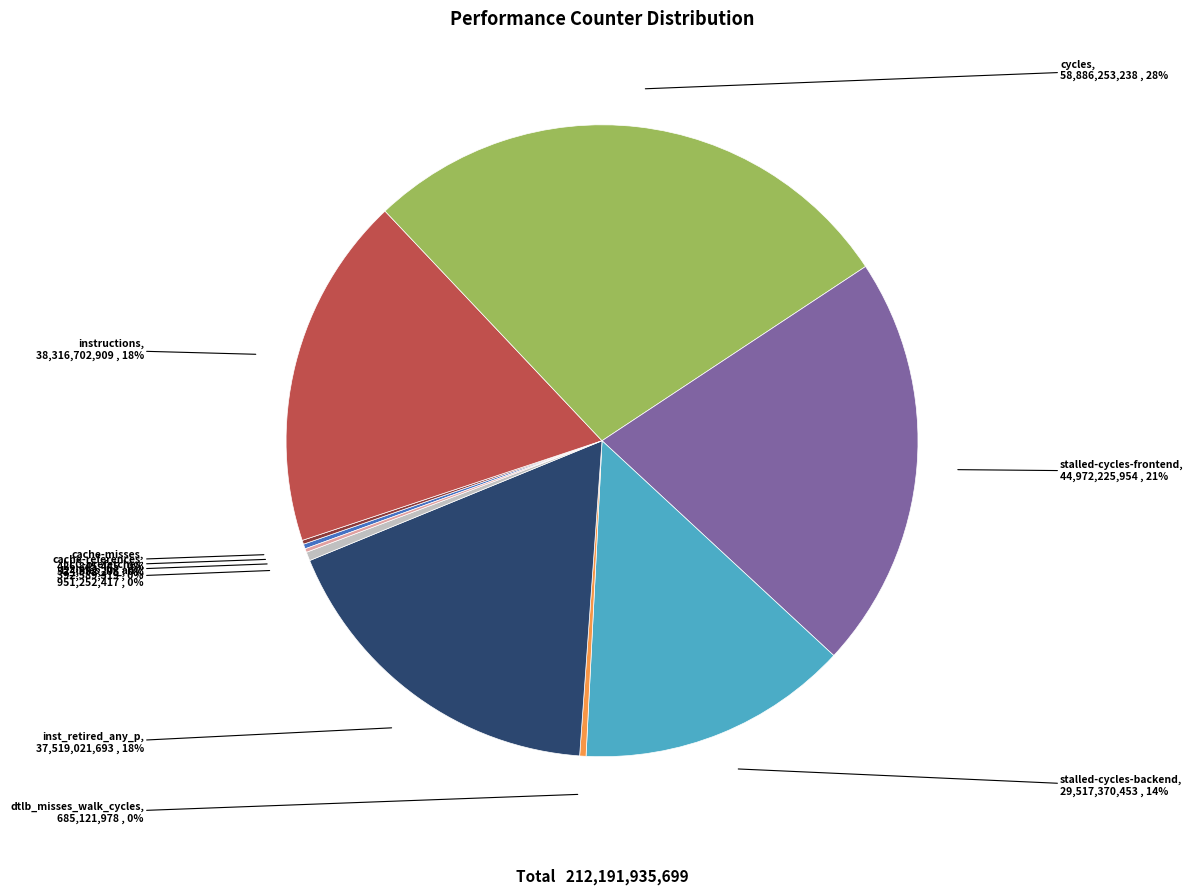

To the nearest percent, what is the average slice percentage?

10%